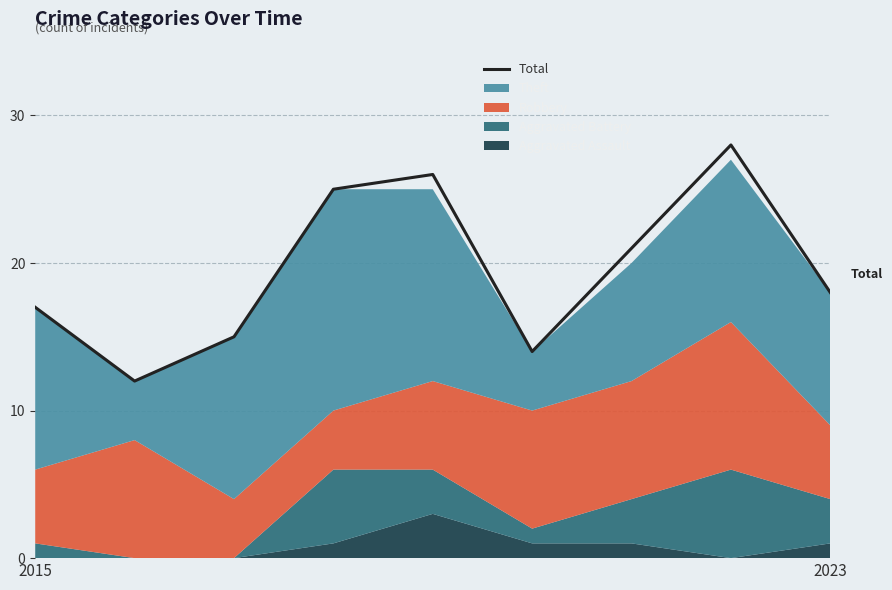

True or false: there are more than 2 points higher than both neighbors.

False